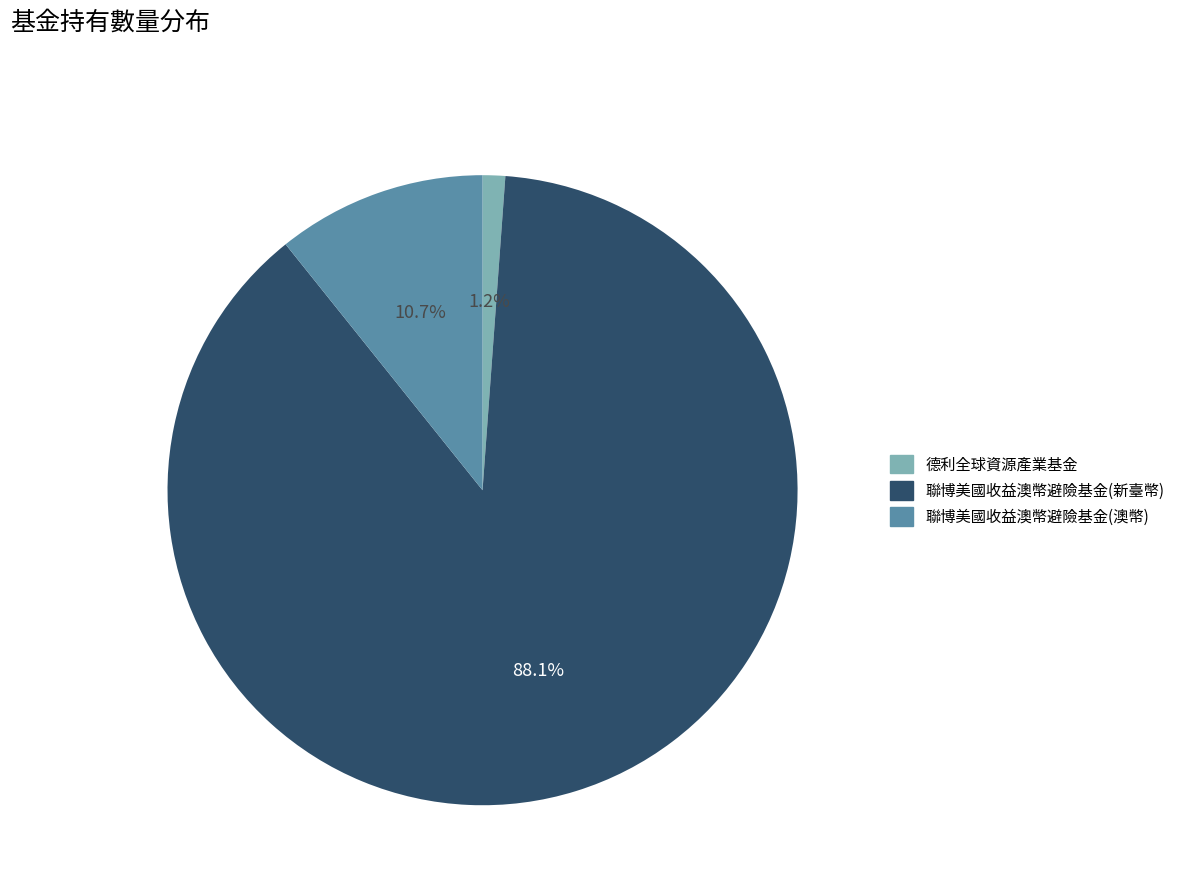

To the nearest percent, what is the average slice percentage?

33%